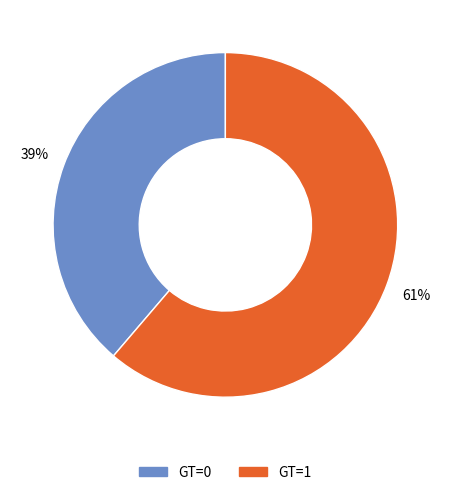

How many slices are in this pie chart?

2